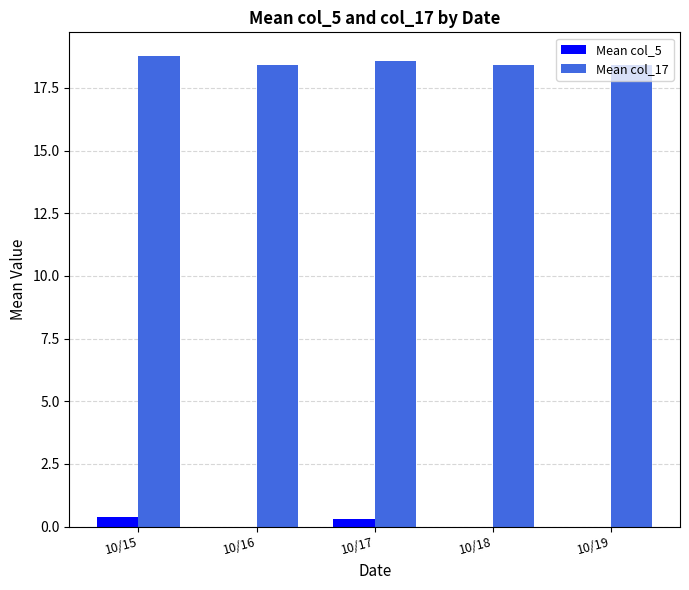

What is the total value across all series at 10/18?

18.4